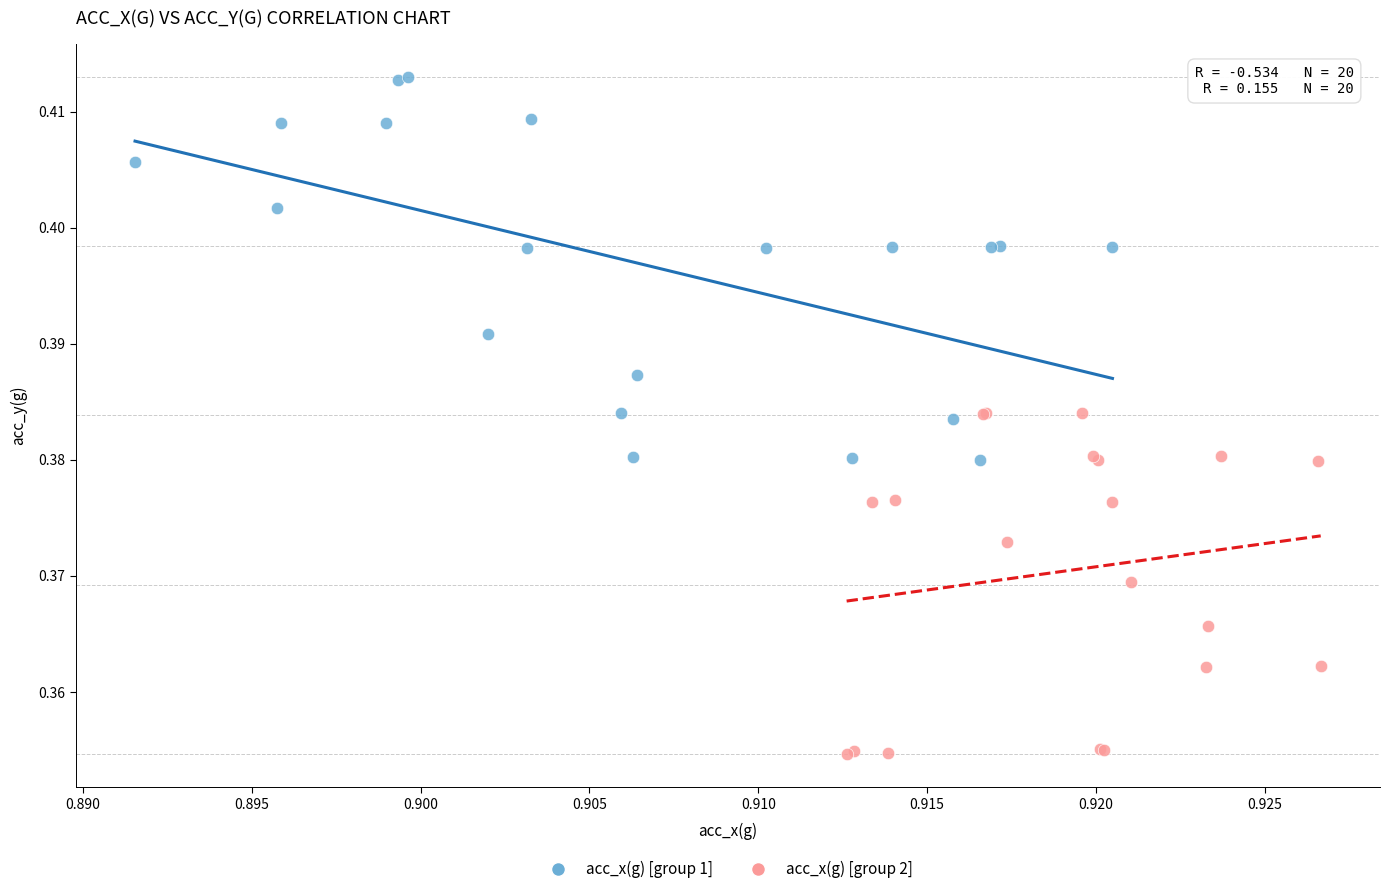

Which series reaches the minimum Y coordinate?

acc_x(g) [group 2]